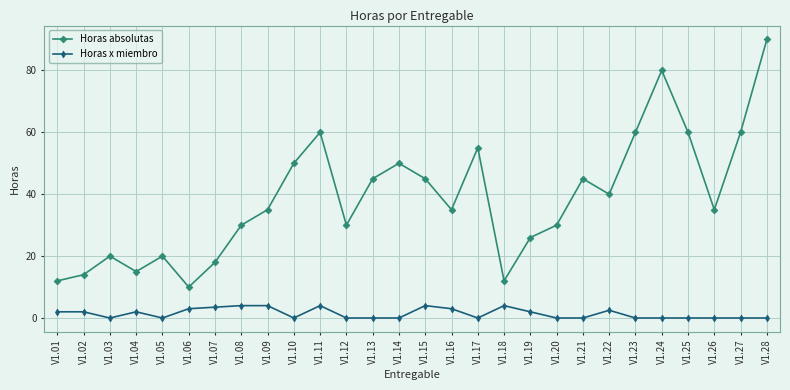

Reading left to right, extract all data points from this chart.

Horas absolutas: 12.0	14.0	20.0	15.0	20.0	10.0	18.0	30.0	35.0	50.0	60.0	30.0	45.0	50.0	45.0	35.0	55.0	12.0	26.0	30.0	45.0	40.0	60.0	80.0	60.0	35.0	60.0	90.0
Horas x miembro: 2.0	2.0	0.0	2.0	0.0	3.0	3.5	4.0	4.0	0.0	4.0	0.0	0.0	0.0	4.0	3.0	0.0	4.0	2.0	0.0	0.0	2.5	0.0	0.0	0.0	0.0	0.0	0.0